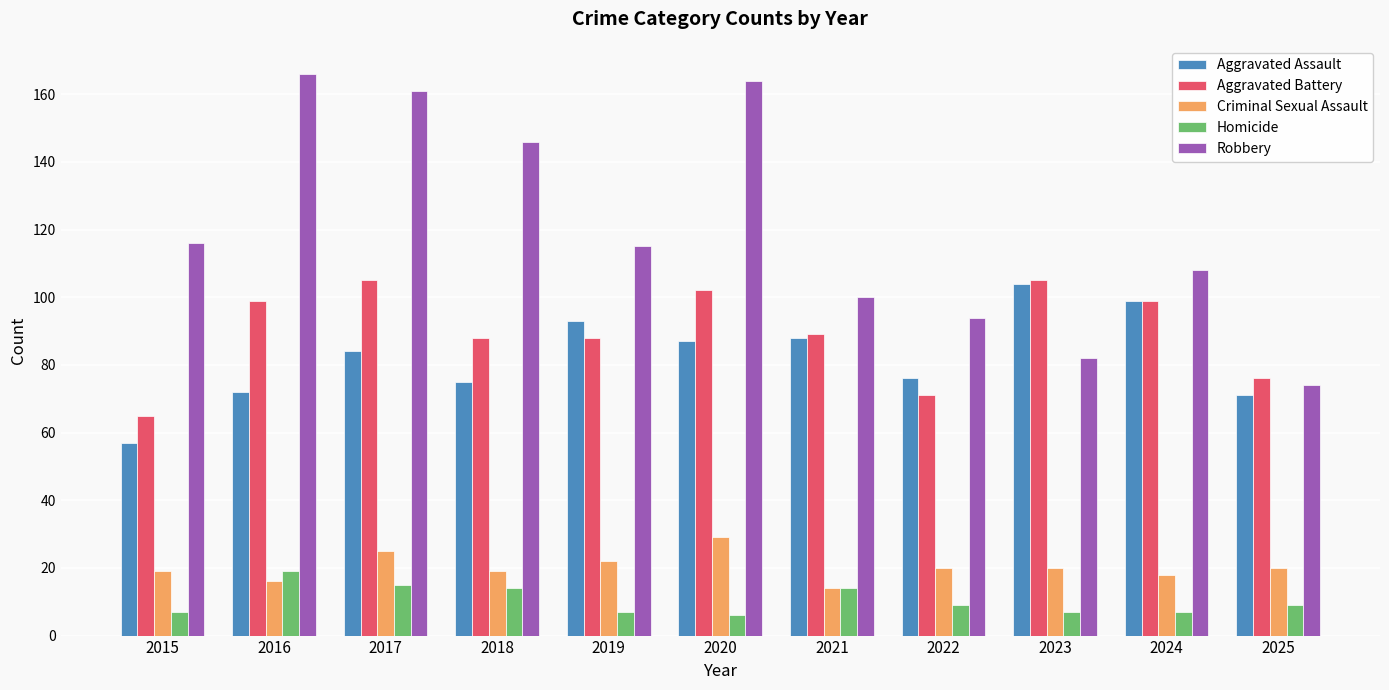

Reading left to right, transcribe all the data shown in this chart.

Aggravated Assault: 57	72	84	75	93	87	88	76	104	99	71
Aggravated Battery: 65	99	105	88	88	102	89	71	105	99	76
Criminal Sexual Assault: 19	16	25	19	22	29	14	20	20	18	20
Homicide: 7	19	15	14	7	6	14	9	7	7	9
Robbery: 116	166	161	146	115	164	100	94	82	108	74